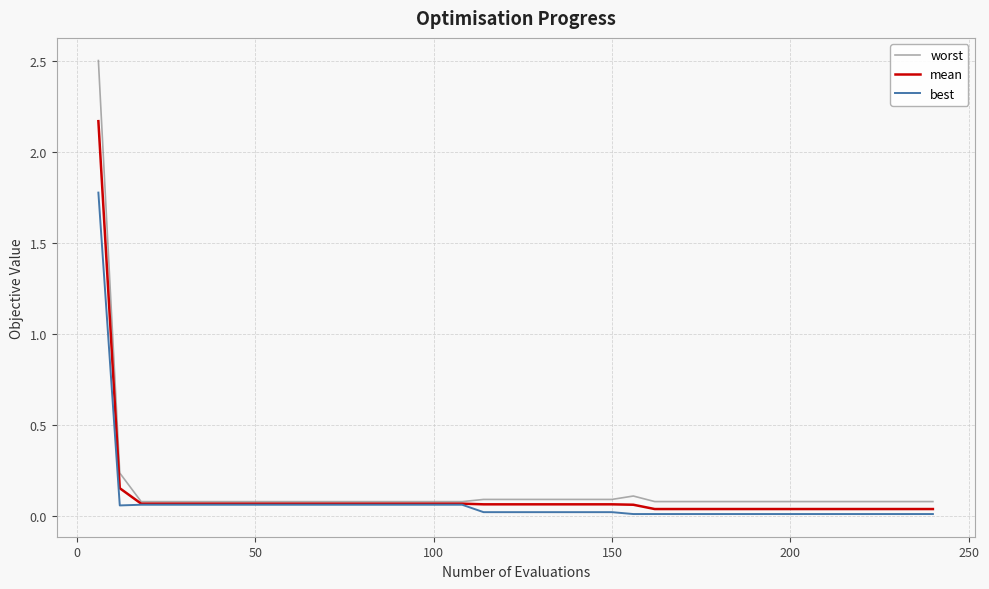

What is the greatest value displayed?

2.5